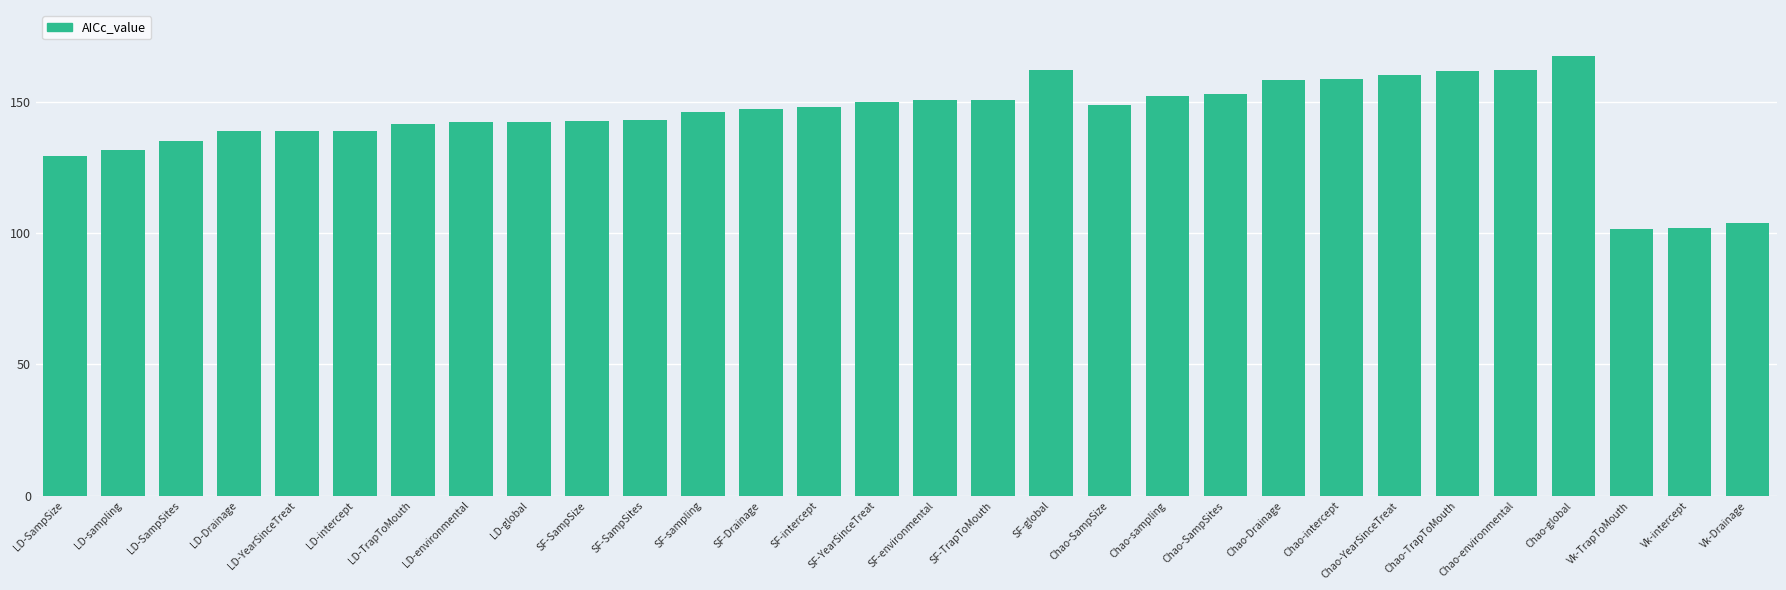

What position from the right is LD-YearSinceTreat?

26